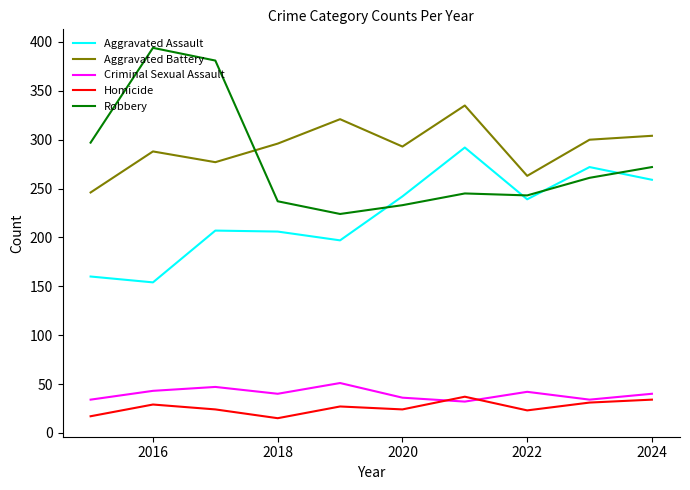

Which series has the largest range (max minus min)?

Robbery